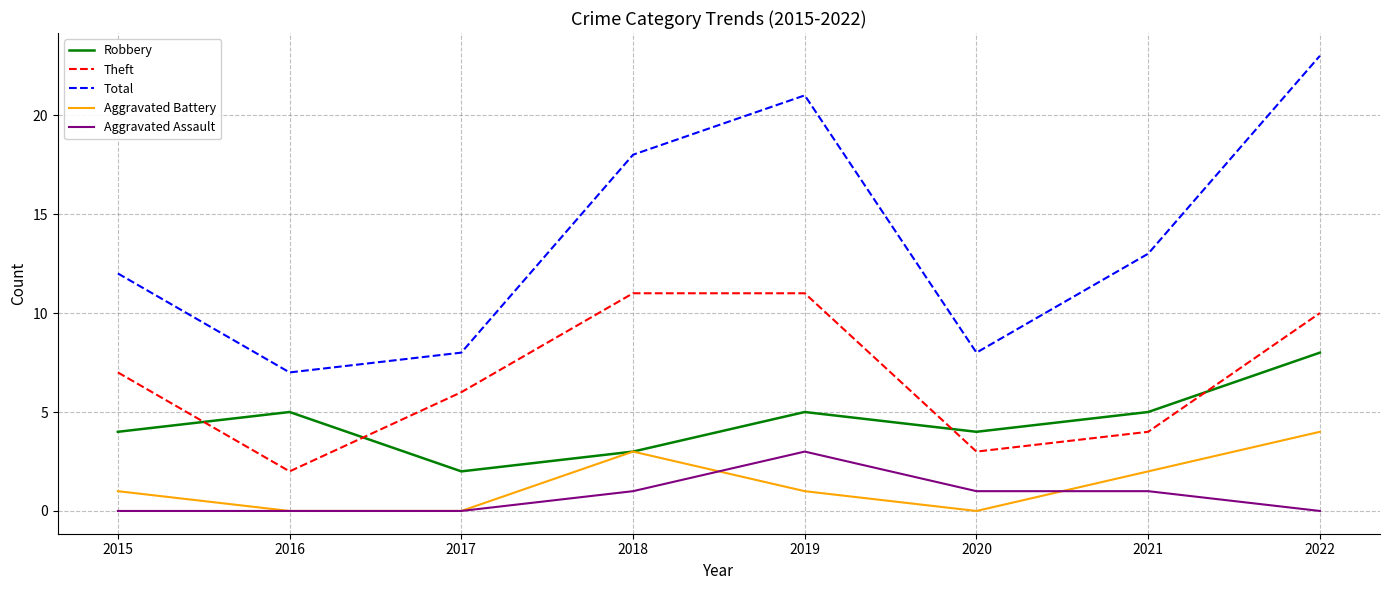

How many Aggravated Assault values are between 0 and 1?

7